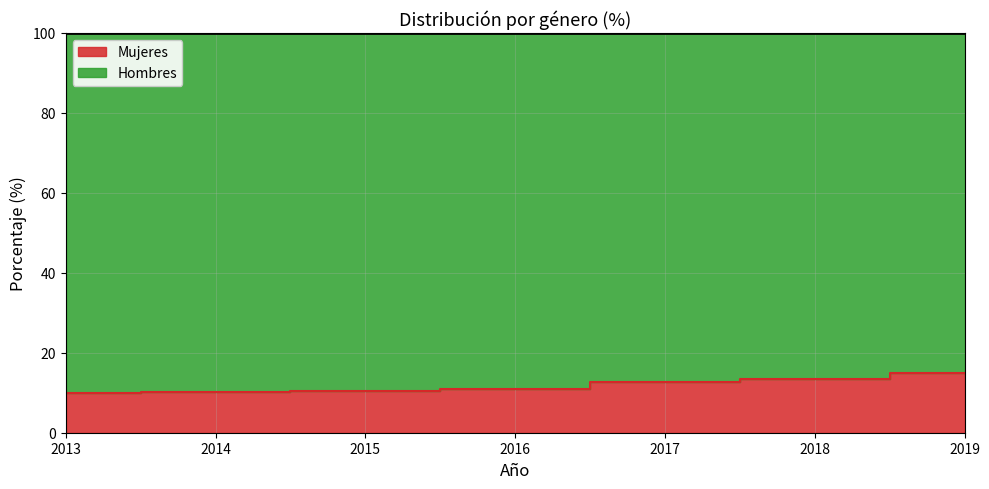

What is the approximate value at 2018?

13.5